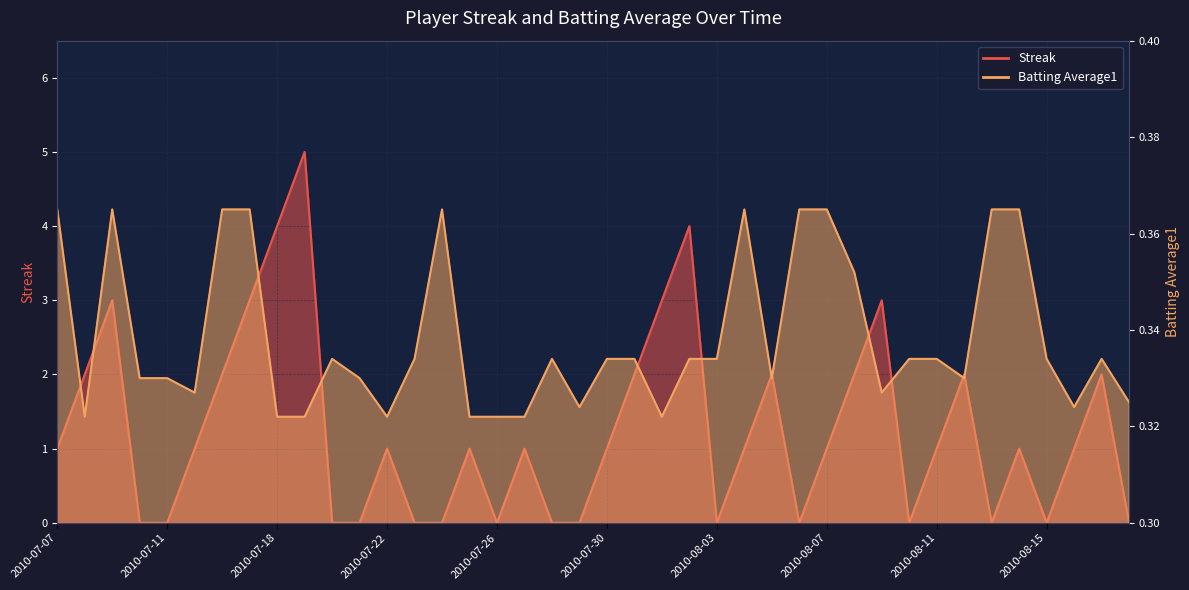

Is the value of Batting Average1 at 2010-08-08 greater than the value of Streak at 2010-07-10?

Yes